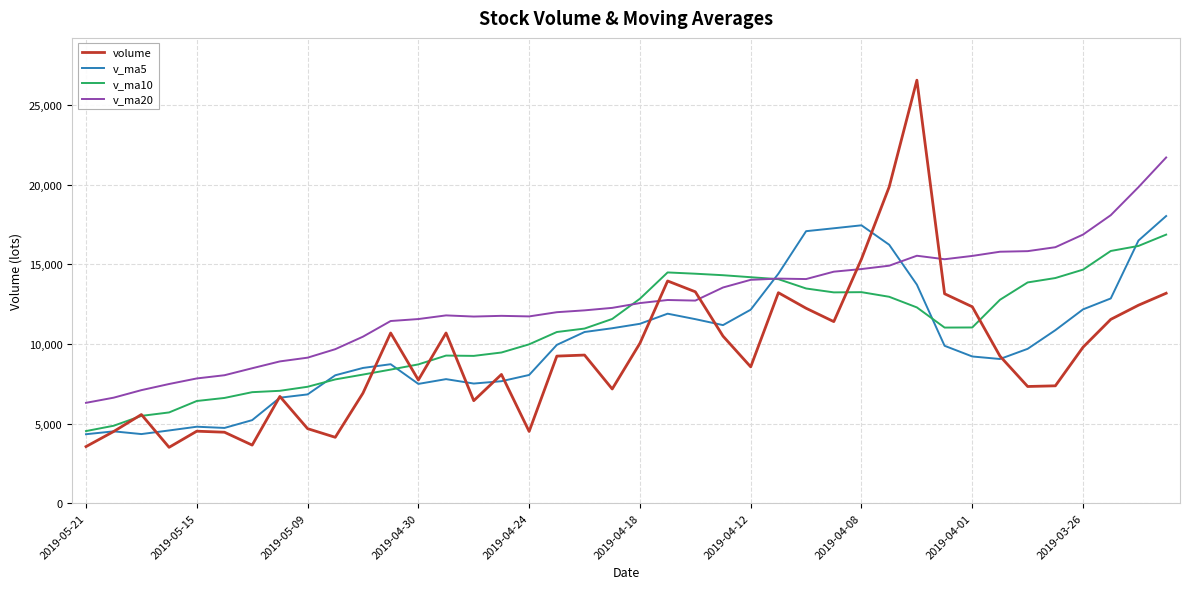

Which series has the largest range (max minus min)?

volume